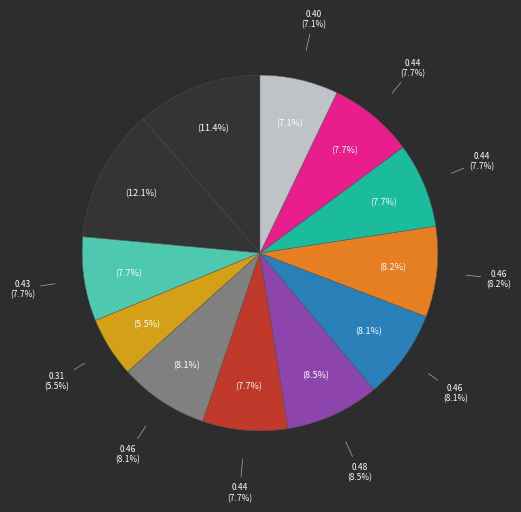

Which slice is the largest?

3-PhenylPropionic Acid